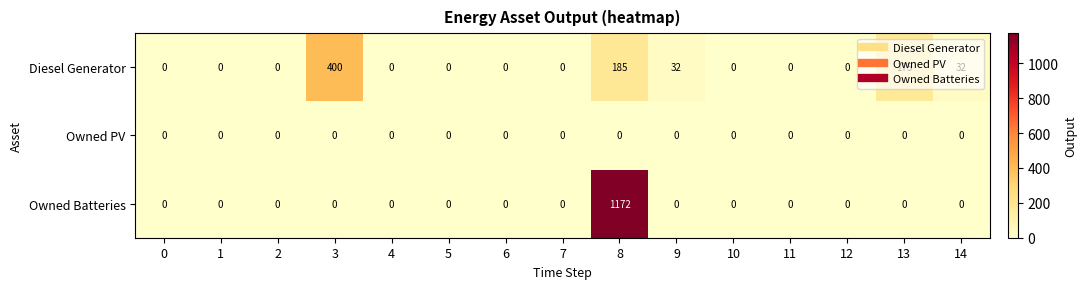

The Diesel Generator series shows 243 at 12. True or false?

False